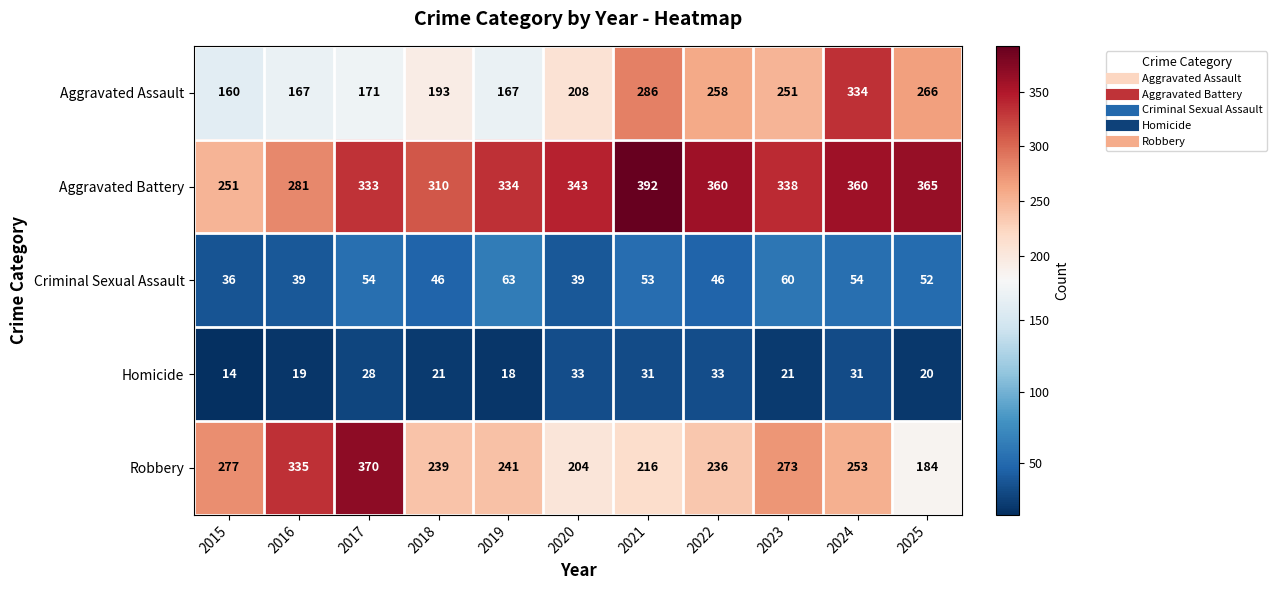

Between 2015 and 2016, which series saw the biggest shift?

Robbery